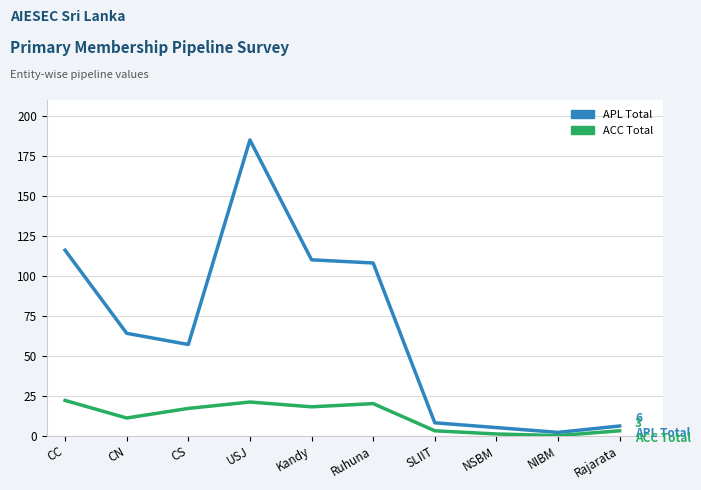

True or false: ACC Total and APL Total cross at least once.

False